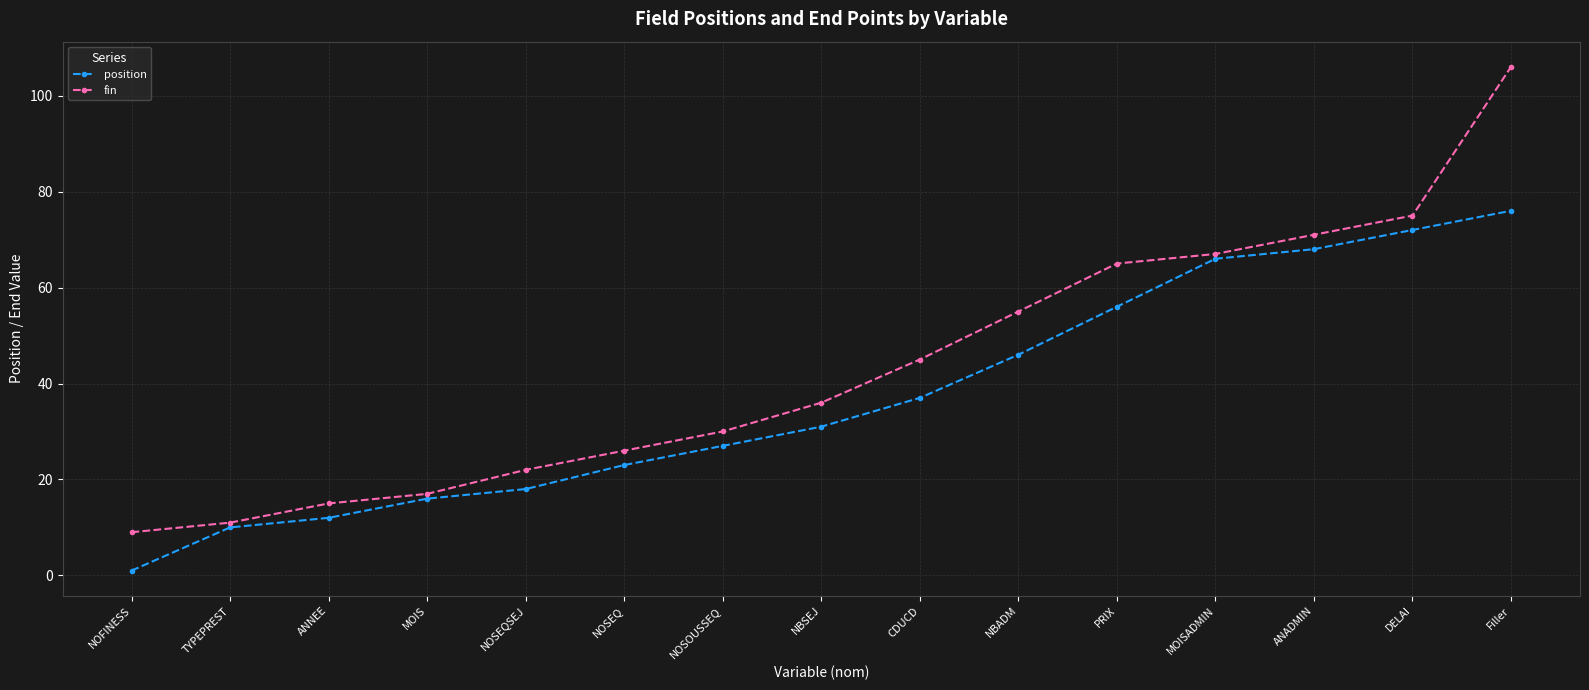

What is the sum of the fin values at PRIX and ANADMIN?

136